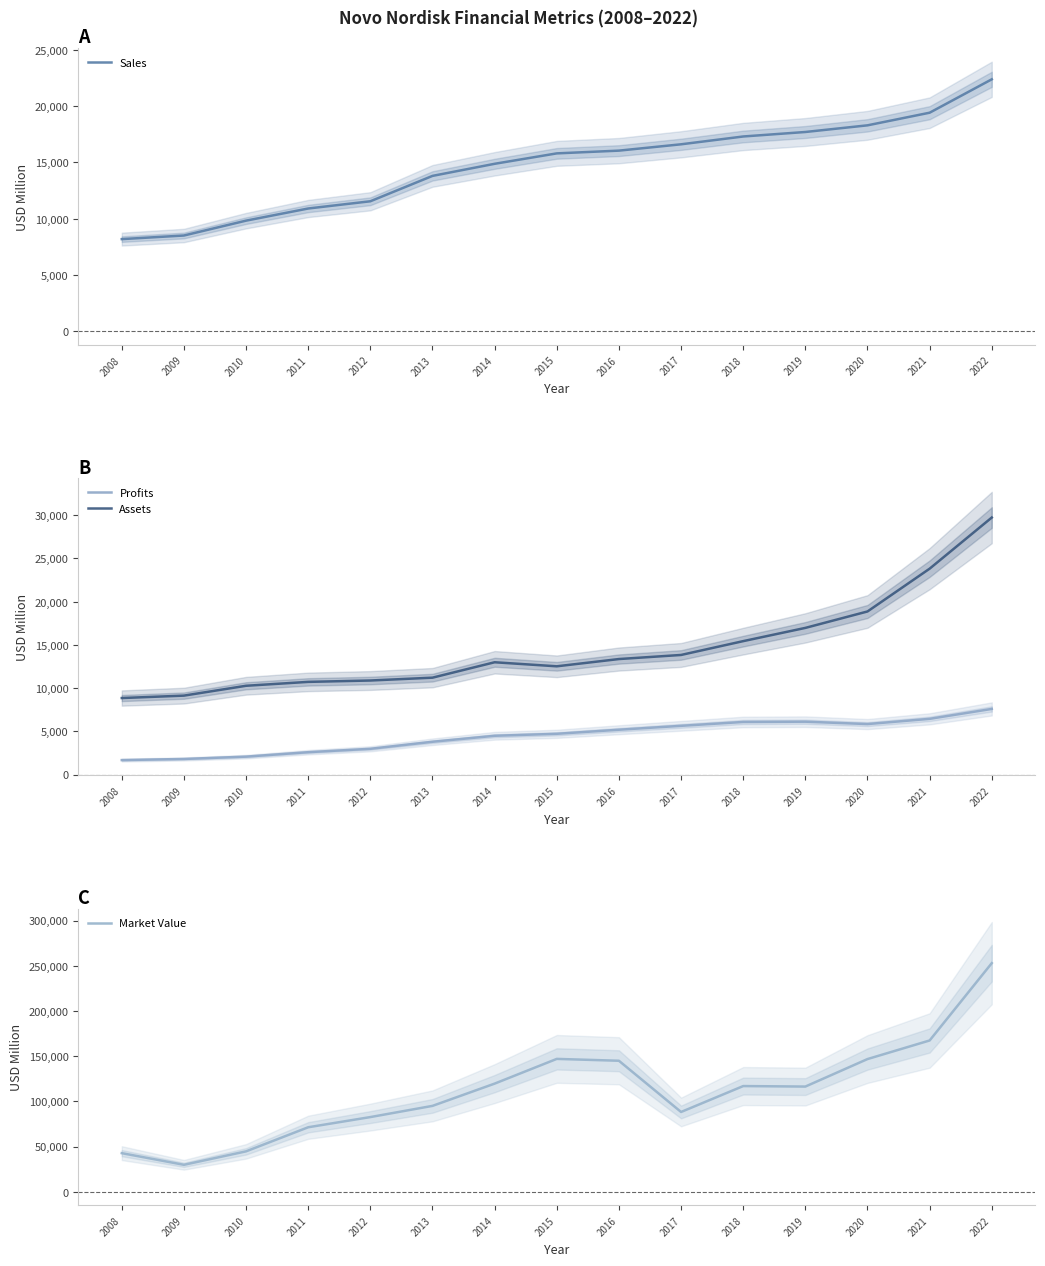

What is the highest value of the Market Value series?

252909